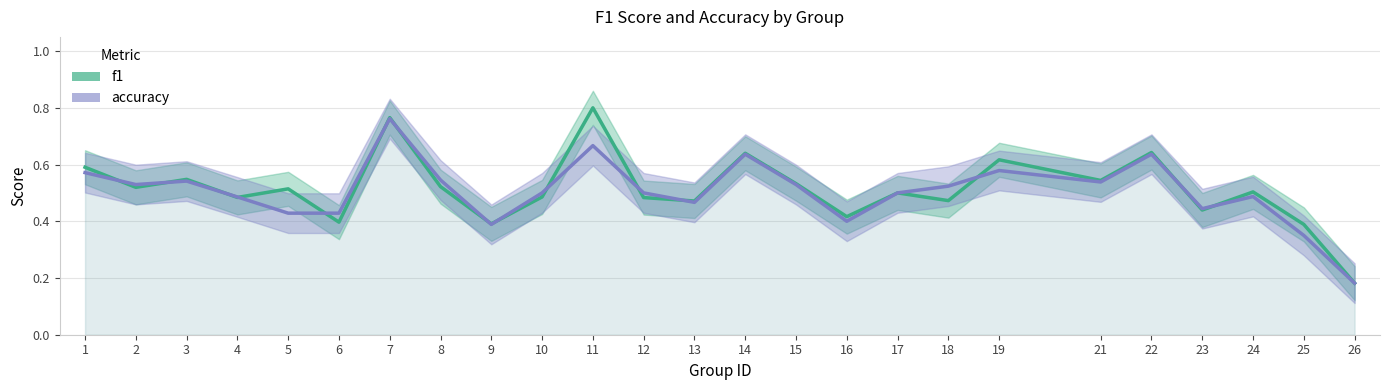

What are all the series names shown in the legend?

f1, accuracy